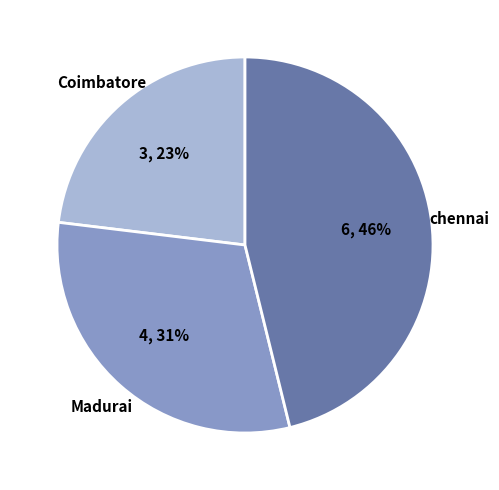

Approximately how many times larger is the value at Coimbatore compared to chennai?

0.5